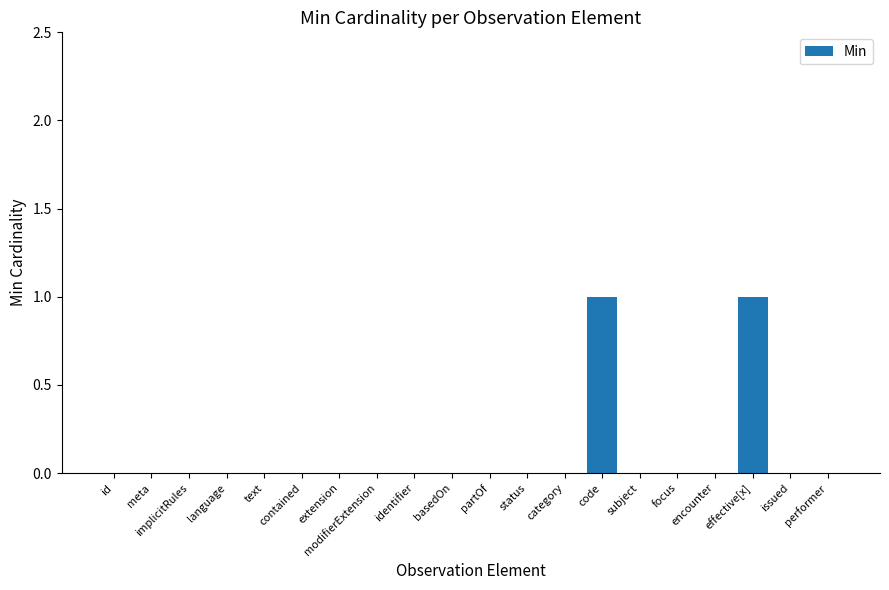

True or false: the data shows 0 at contained.

True